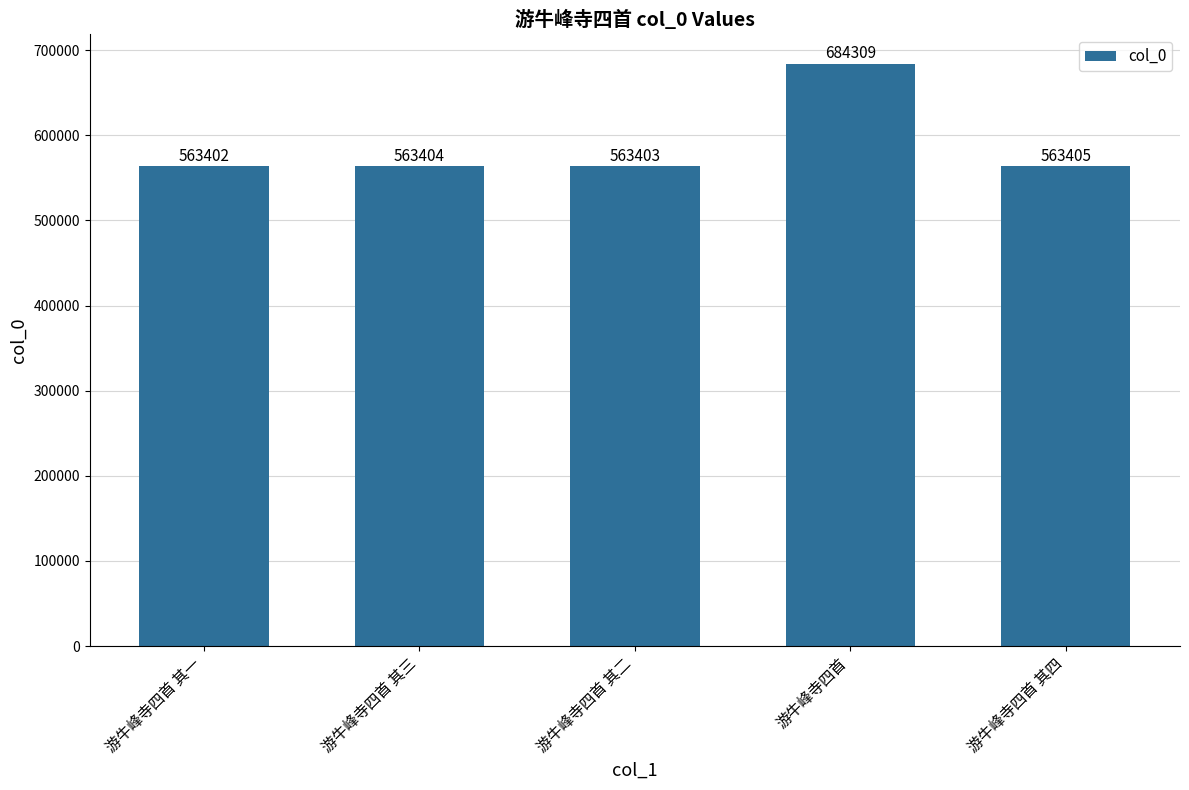

Which category has the highest value across all series?

游牛峰寺四首